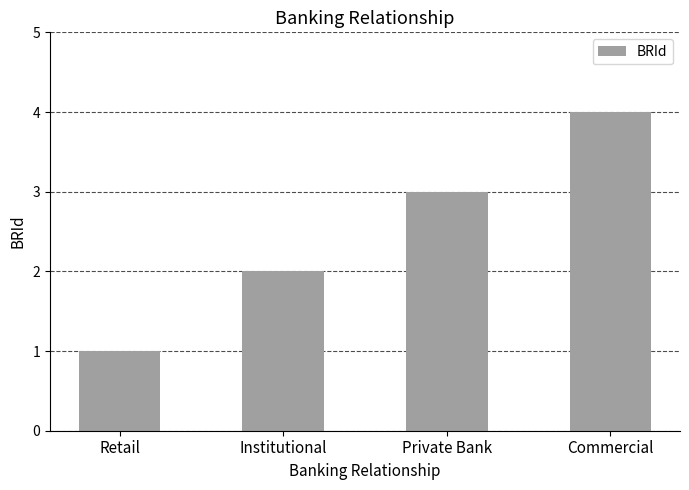

Which category has the highest value across all series?

Commercial